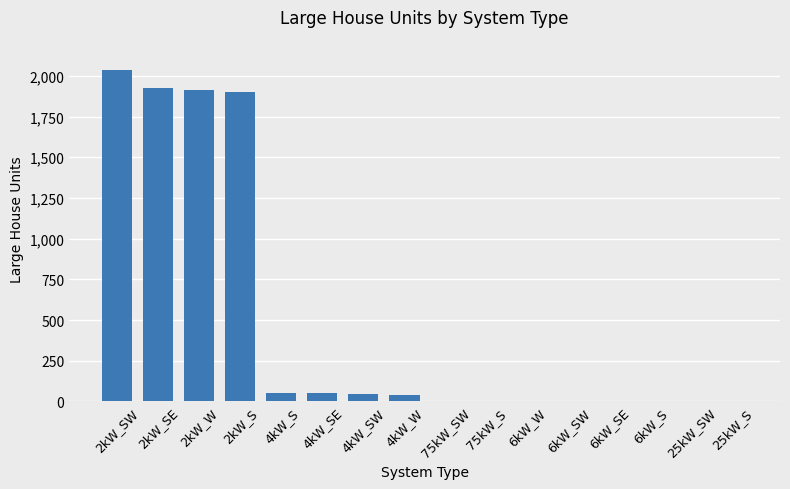

What is the sum of all values?

7957